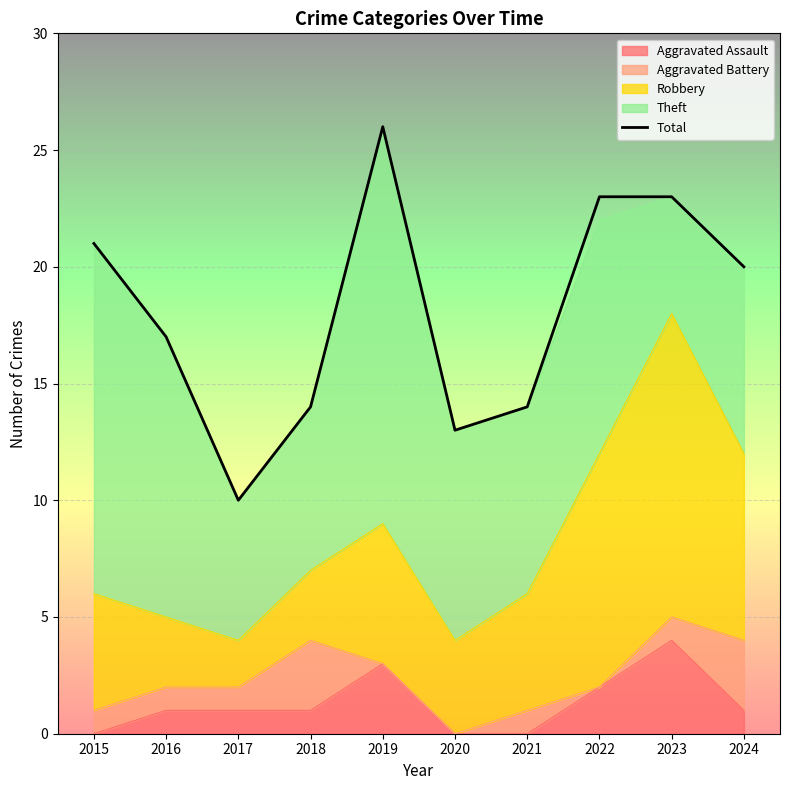

What is the value of the 7th point from the left?

14